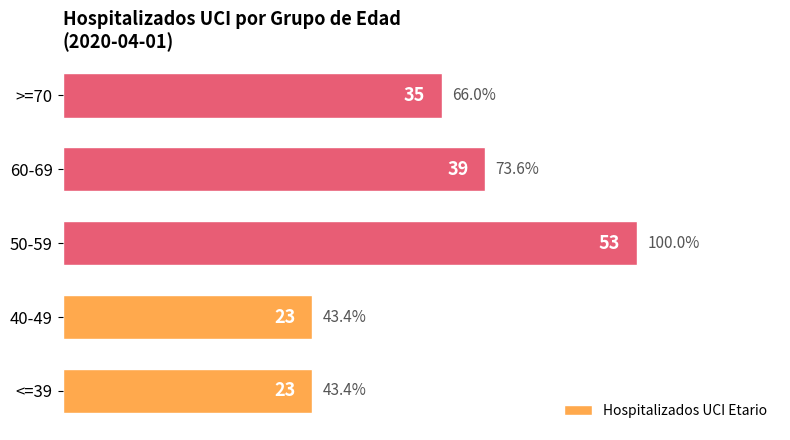

What is the difference between the maximum and minimum values?

30